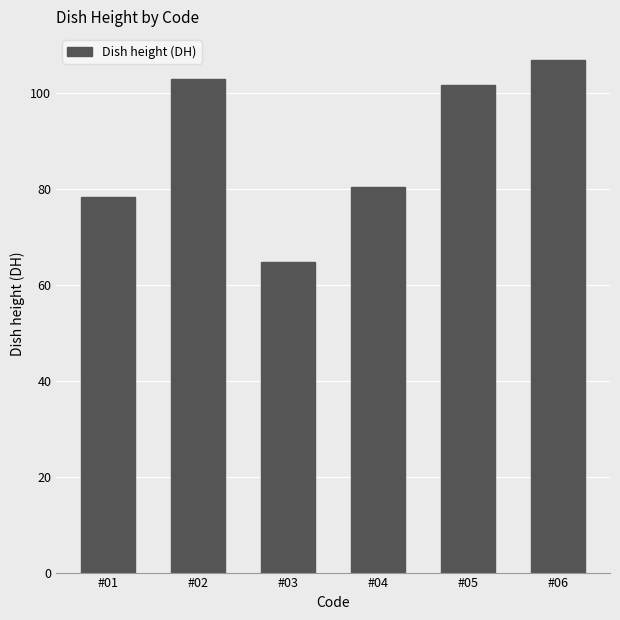

Rank the categories by value from lowest to highest.

#03, #01, #04, #05, #02, #06